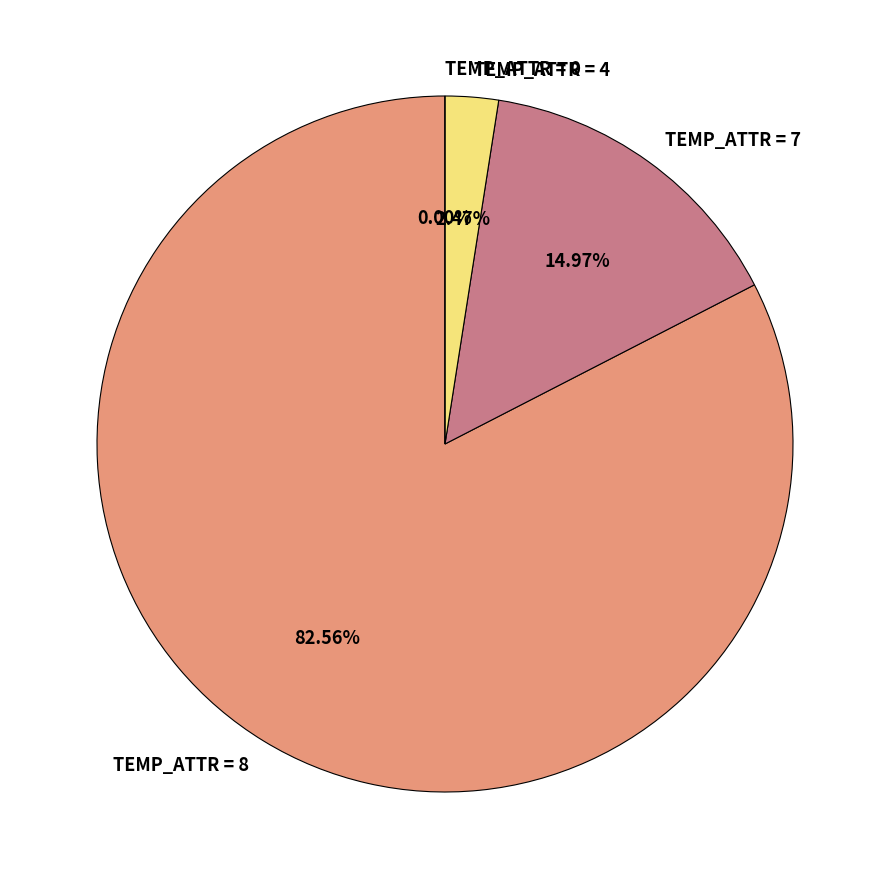

To the nearest percent, what percentage of the pie is 14?

2%